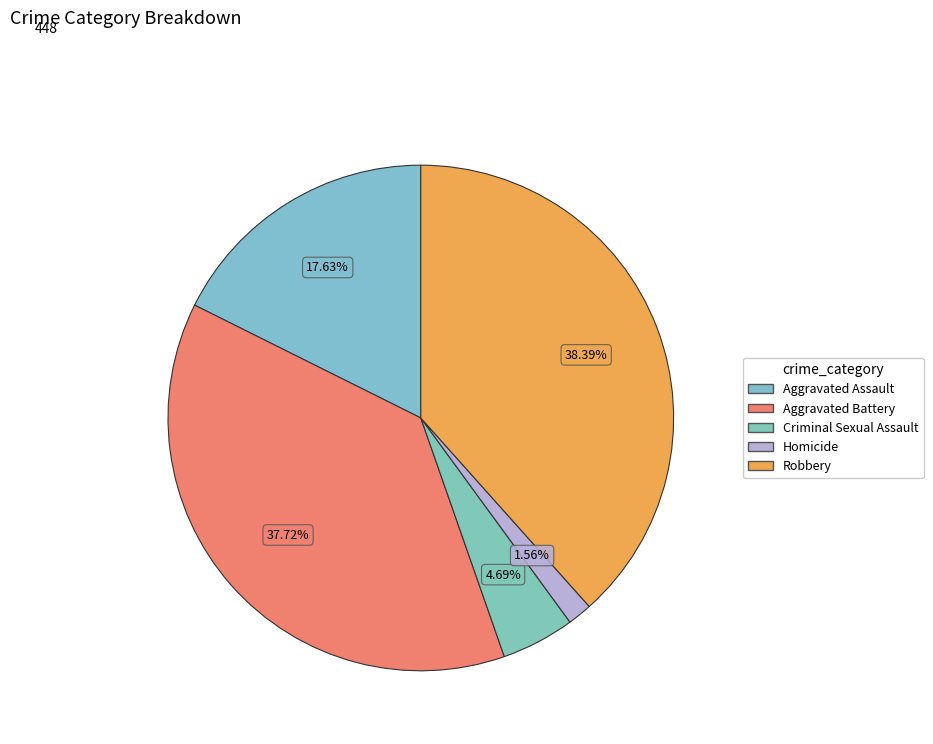

Rank the categories by value from highest to lowest.

Robbery, Aggravated Battery, Aggravated Assault, Criminal Sexual Assault, Homicide